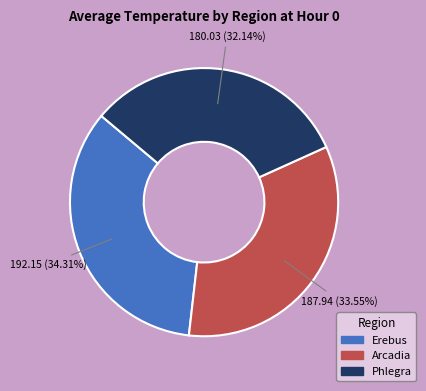

How many segments does this pie chart have?

3